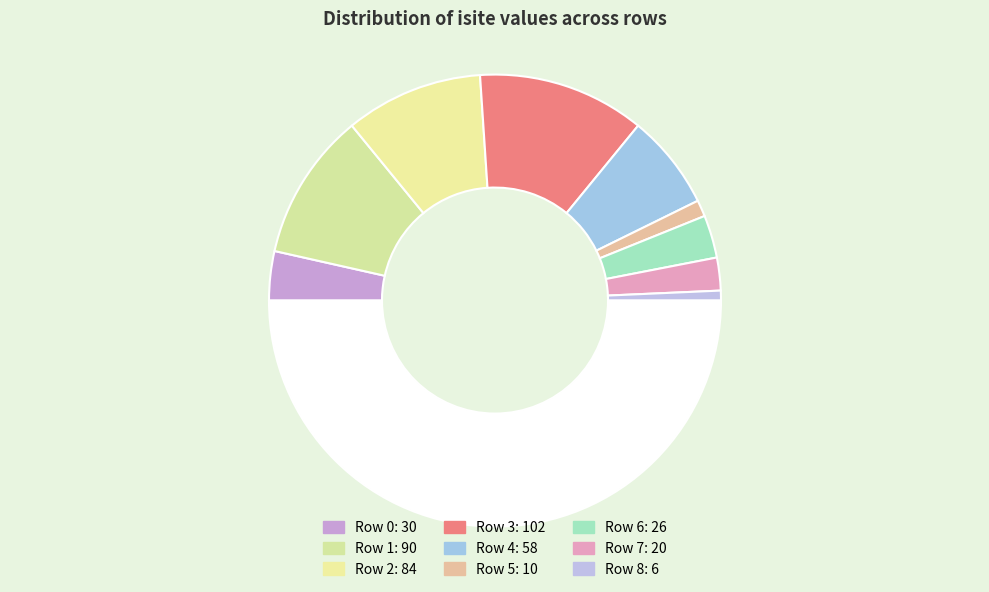

How many slices are in this pie chart?

10